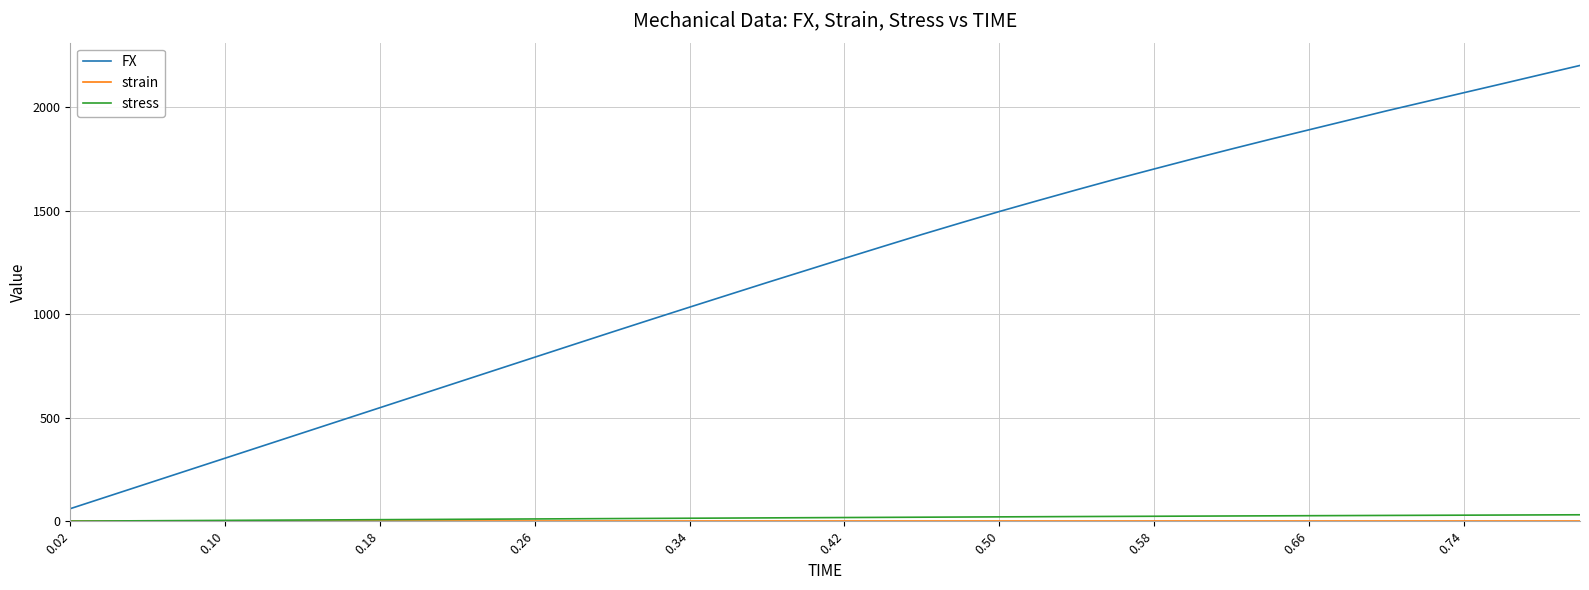

True or false: FX and stress cross at least once.

False